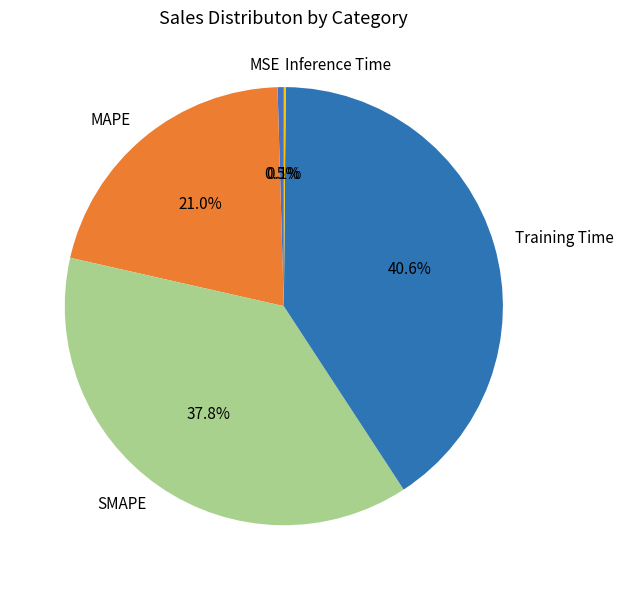

Which has a higher value, SMAPE or MAPE?

SMAPE